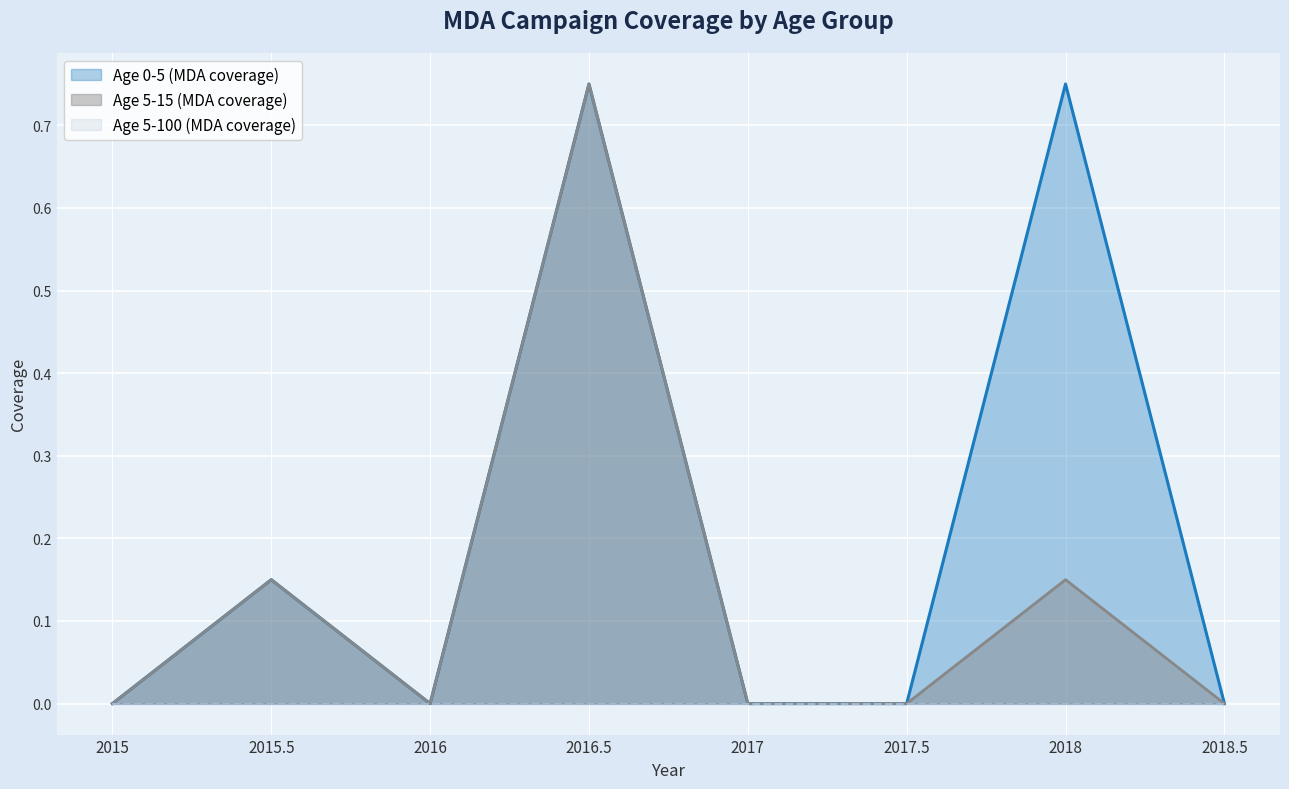

The value of Age 5-15 (MDA coverage) at 2016 is -0.2. True or false?

False